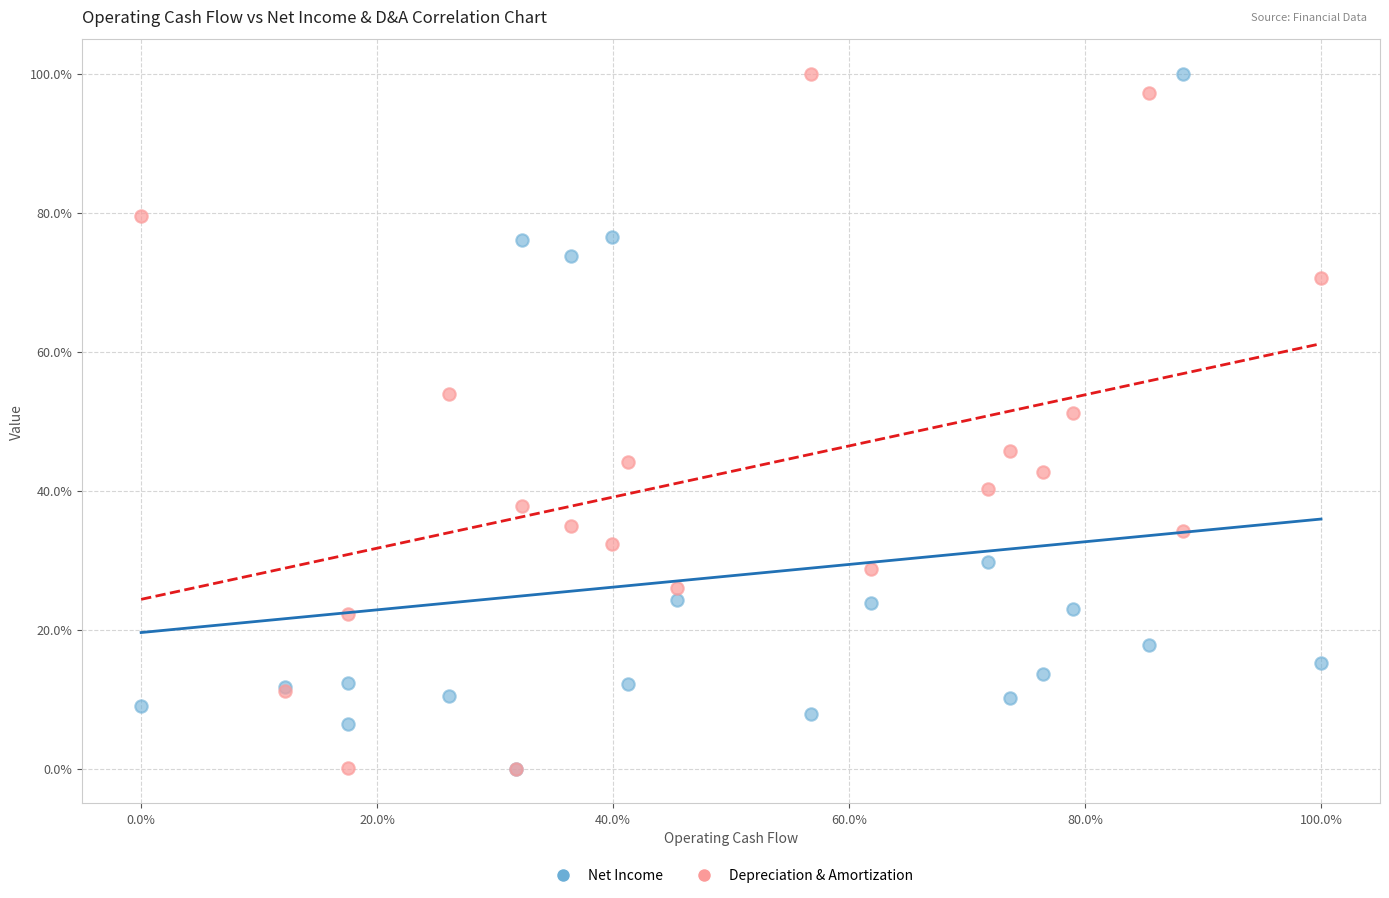

What are all the series names shown in the legend?

Net Income, Depreciation & Amortization